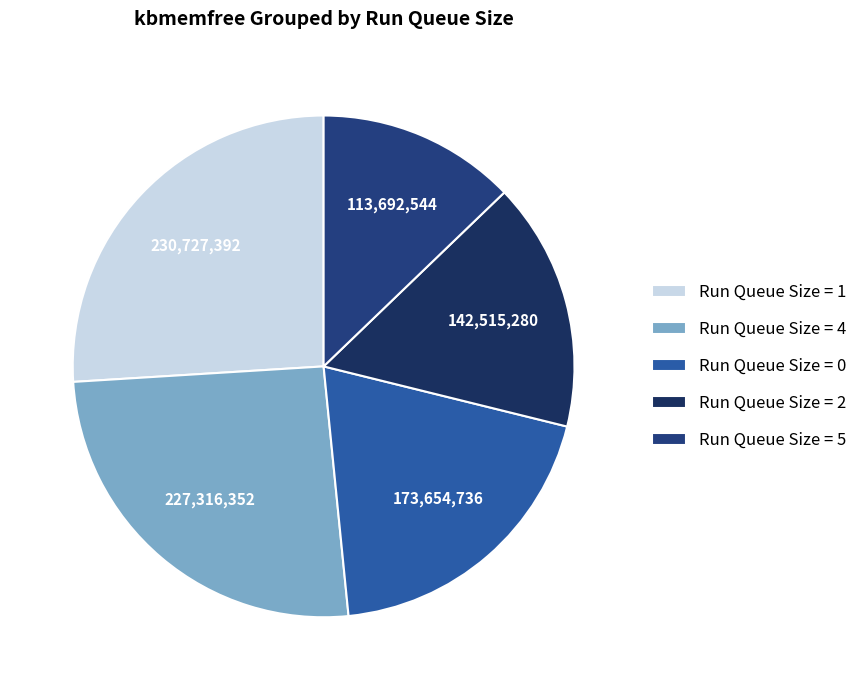

How many slices are in this pie chart?

5